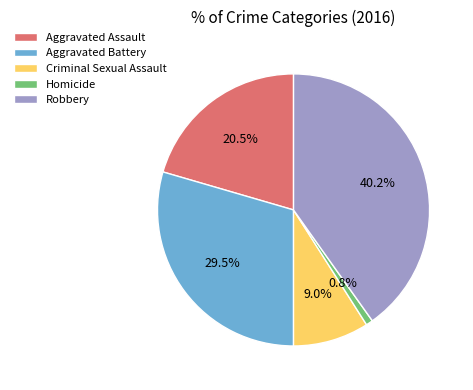

How many segments does this pie chart have?

5